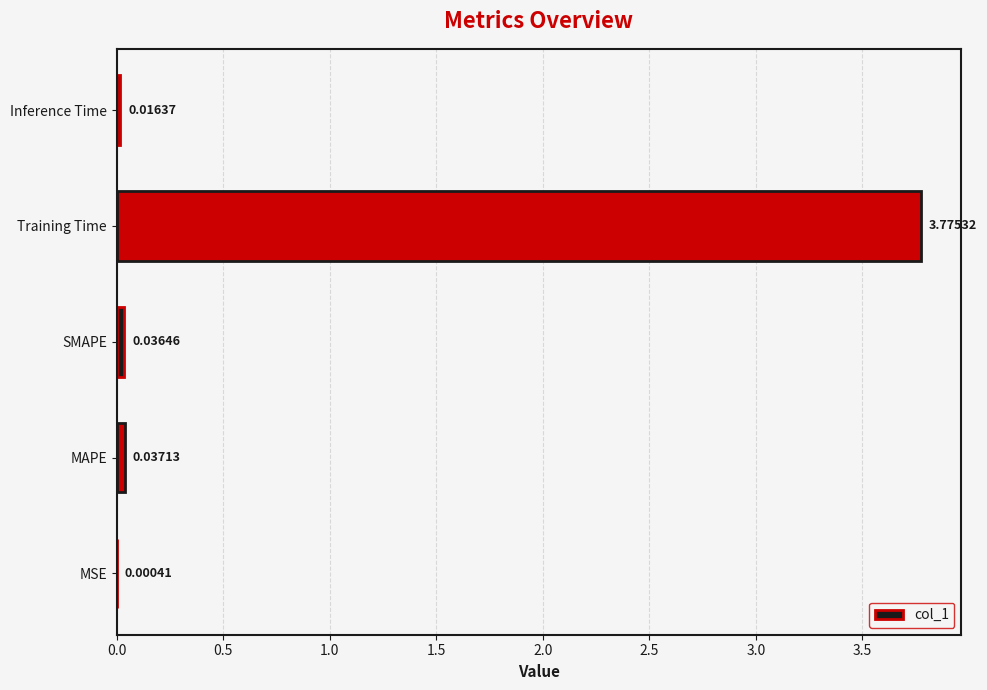

How many categories are shown in the chart?

5